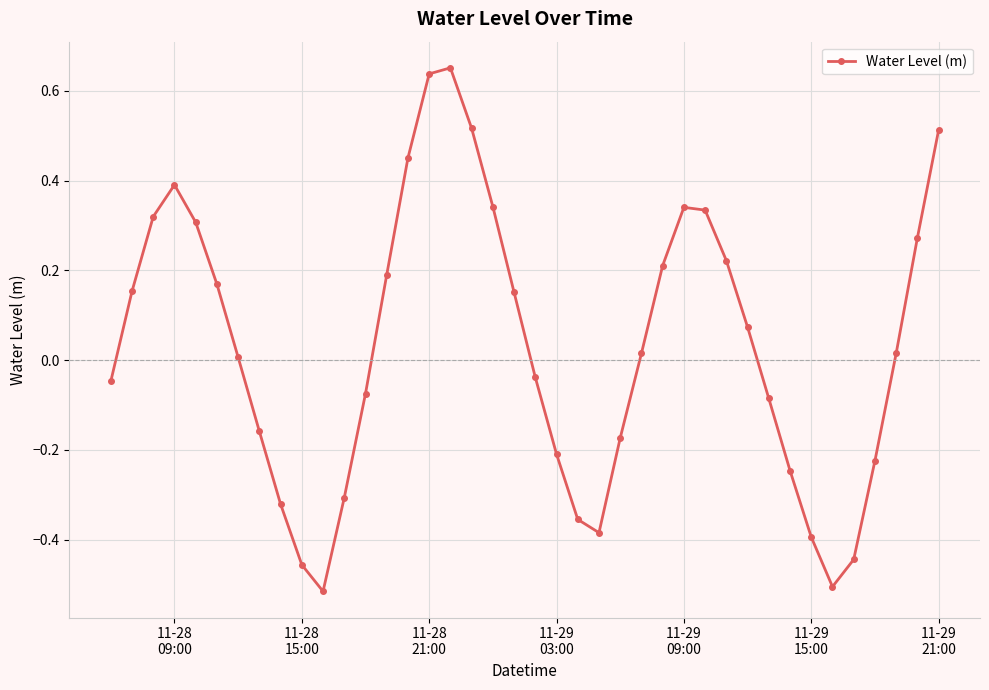

How many positive values are there?

22